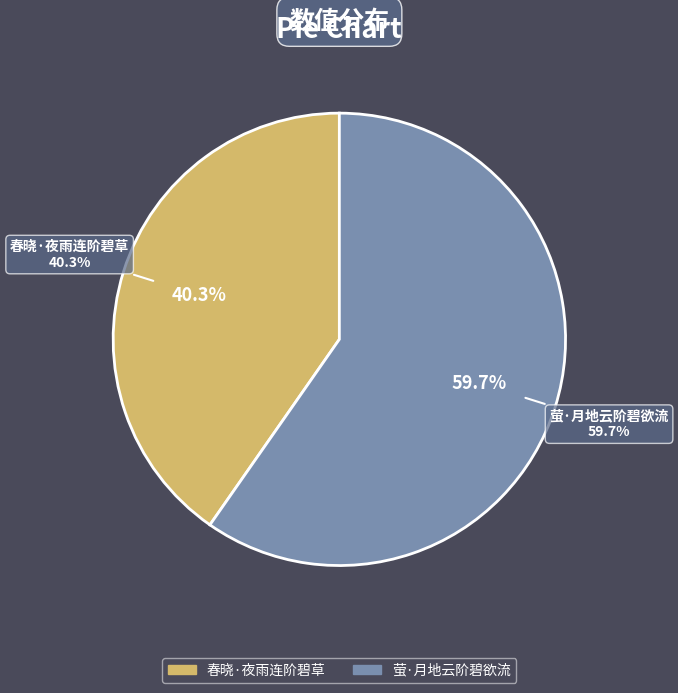

Rank the categories by value from lowest to highest.

春晓·夜雨连阶碧草, 萤·月地云阶碧欲流